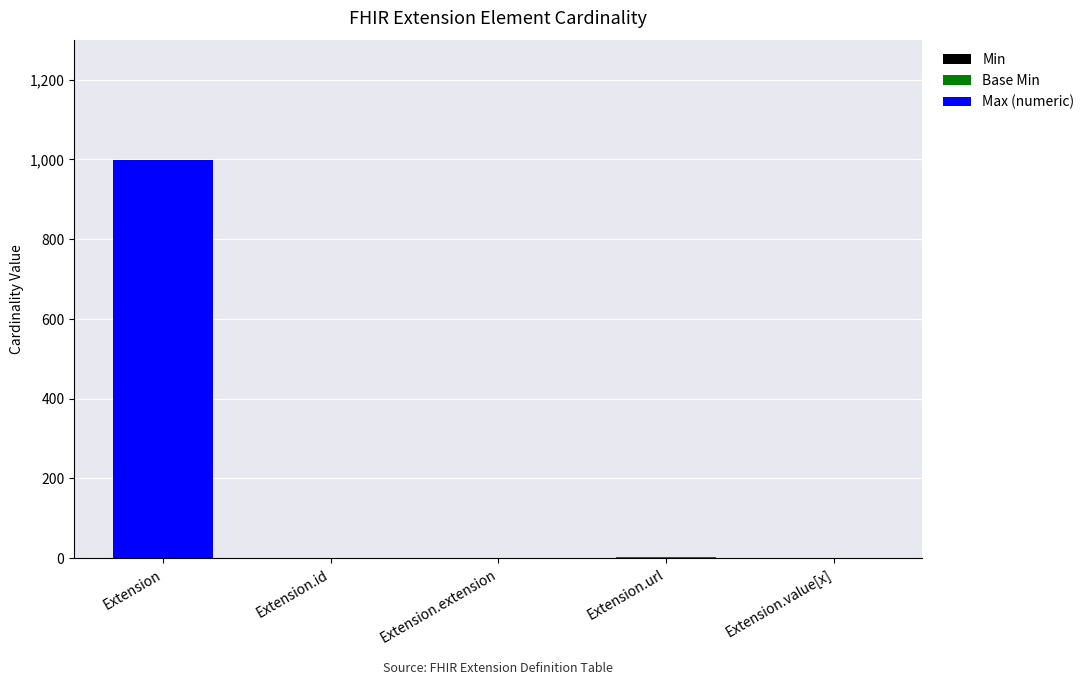

At which category is the sum across all series the highest?

Extension